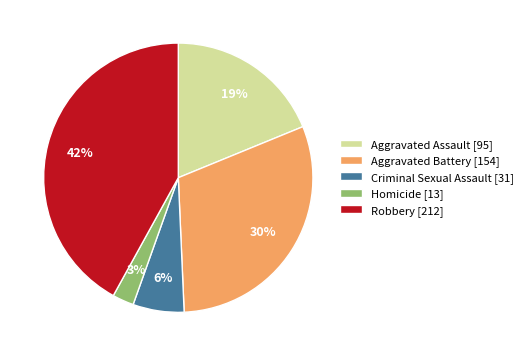

To the nearest percent, what is the difference between the Homicide and Robbery slice percentages?

39%